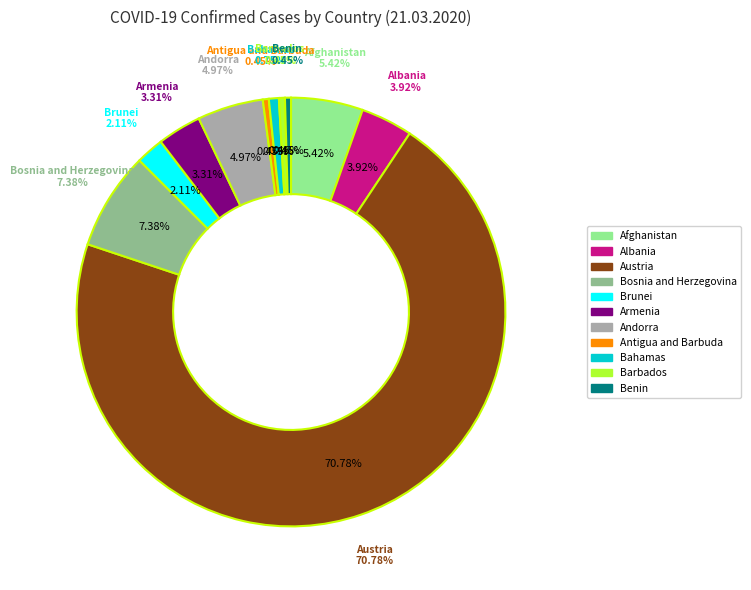

True or false: Benin accounts for 0% of the total.

True